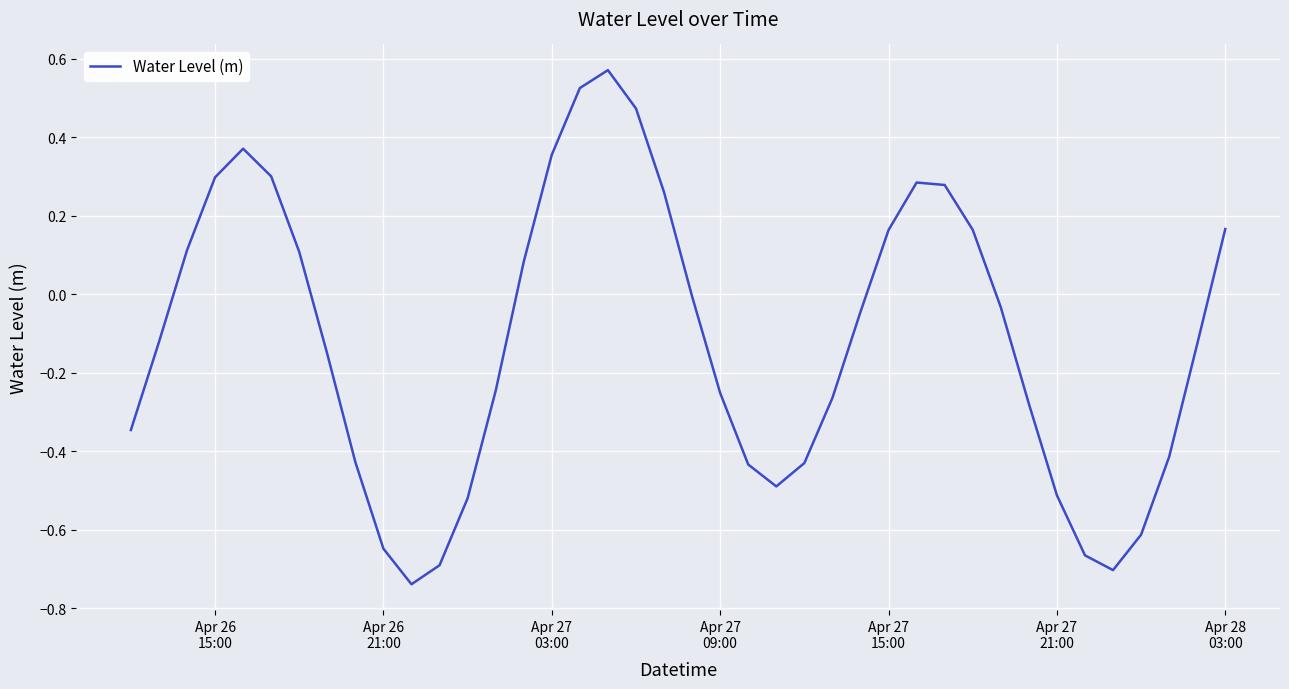

What is the difference between the maximum and minimum values?

1.3